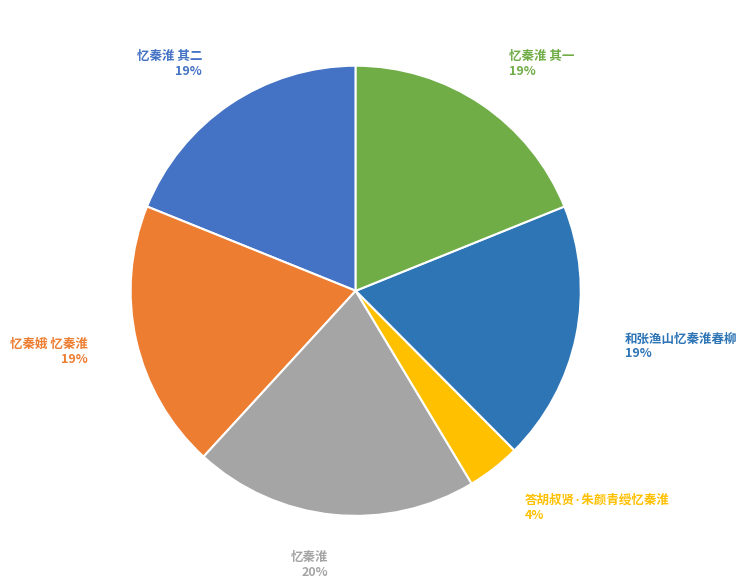

Combined, do 忆秦娥 忆秦淮 and 忆秦淮 其二 account for over 50%?

No